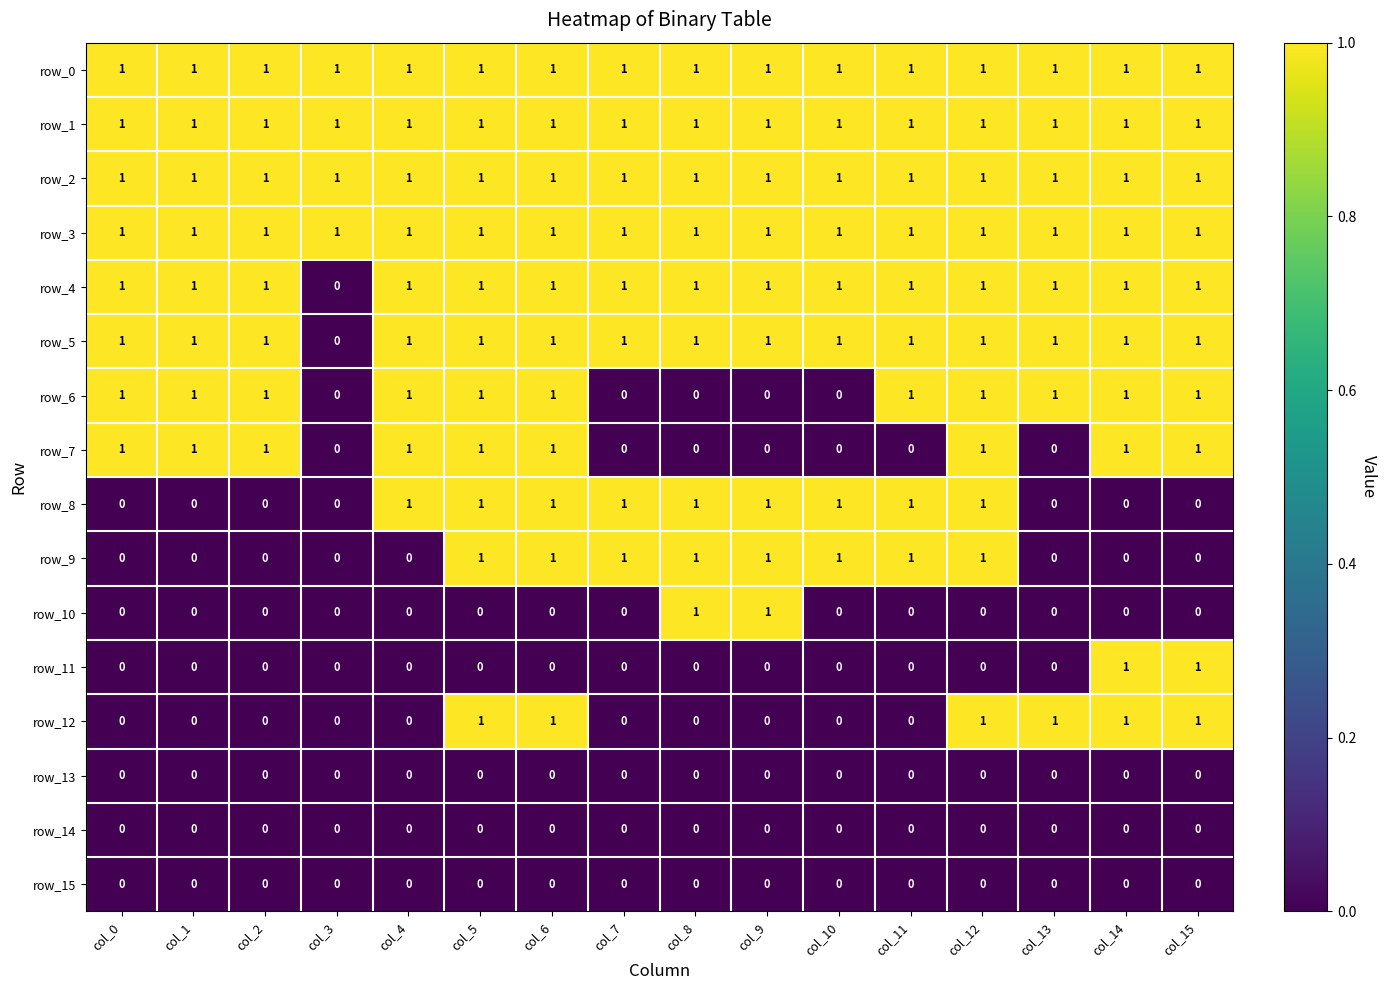

The value of row_2 at col_14 is 2. True or false?

False